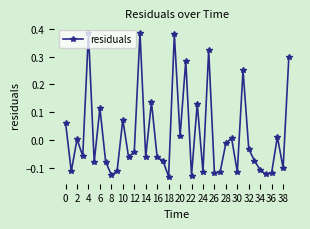

What is the difference between the maximum and minimum values?

0.5